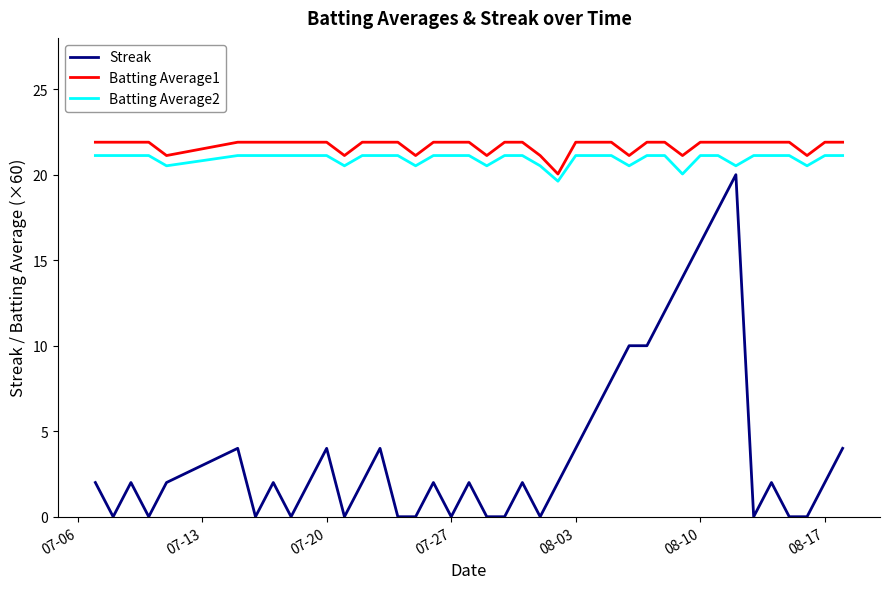

Which series has the largest range (max minus min)?

Streak